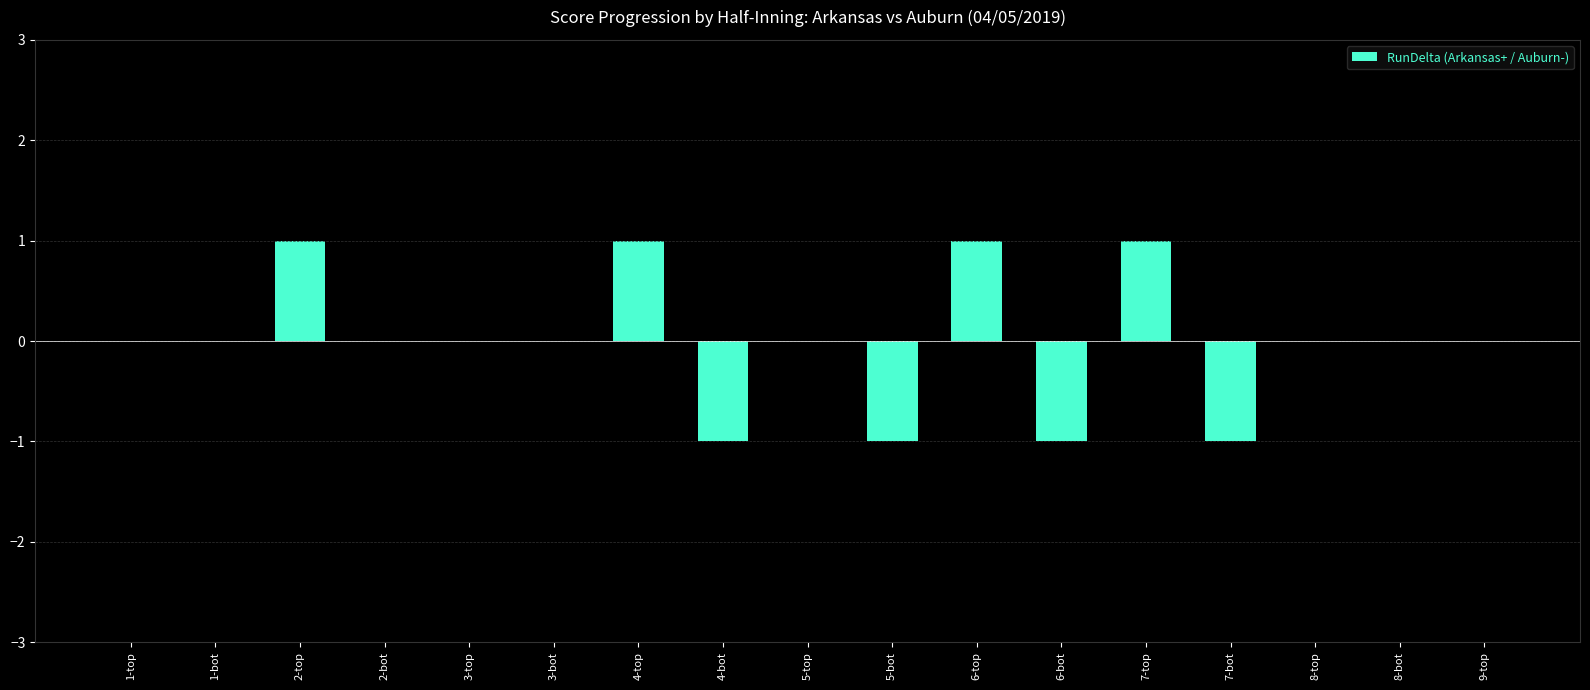

What is the change in value from 4-bot to 7-top?

+2